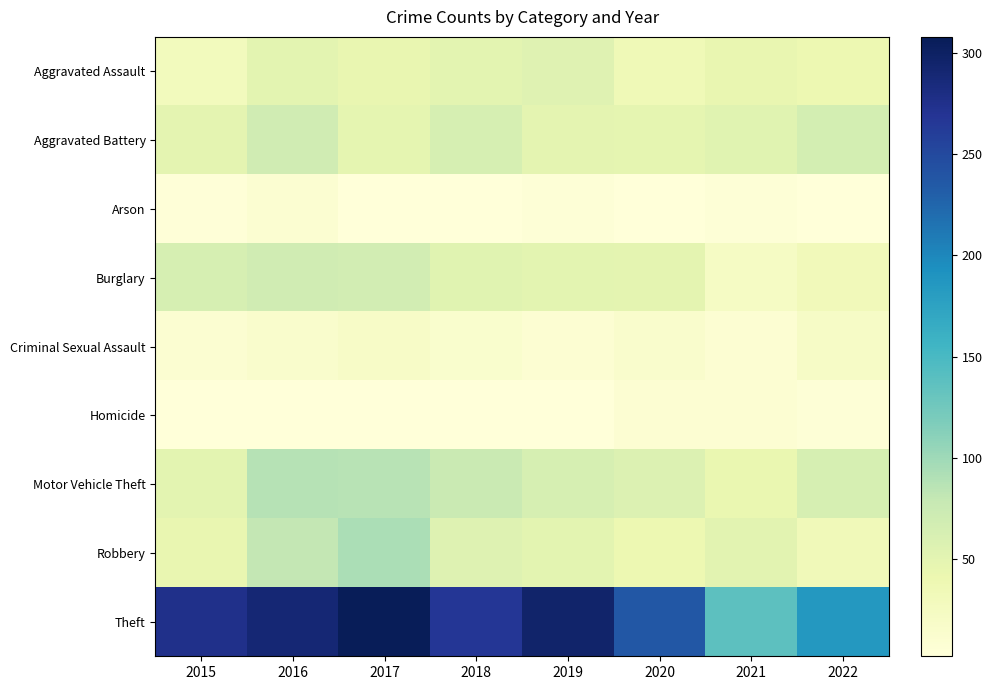

Which series changed the most between 2015 and 2021?

Theft